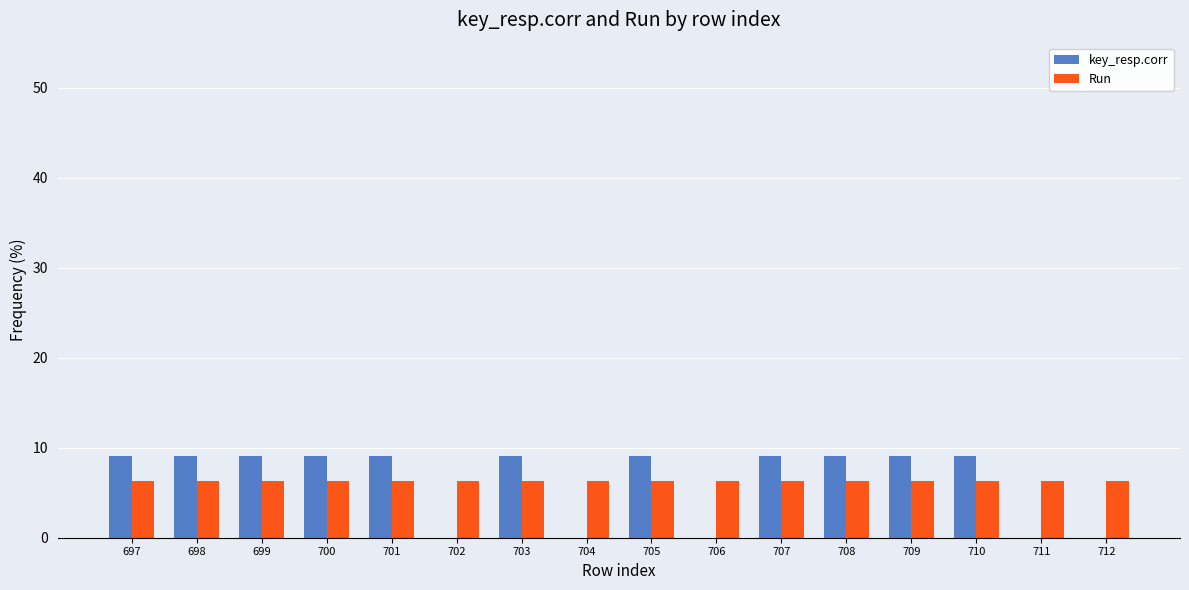

The key_resp.corr series shows 9.1 at 703. True or false?

True